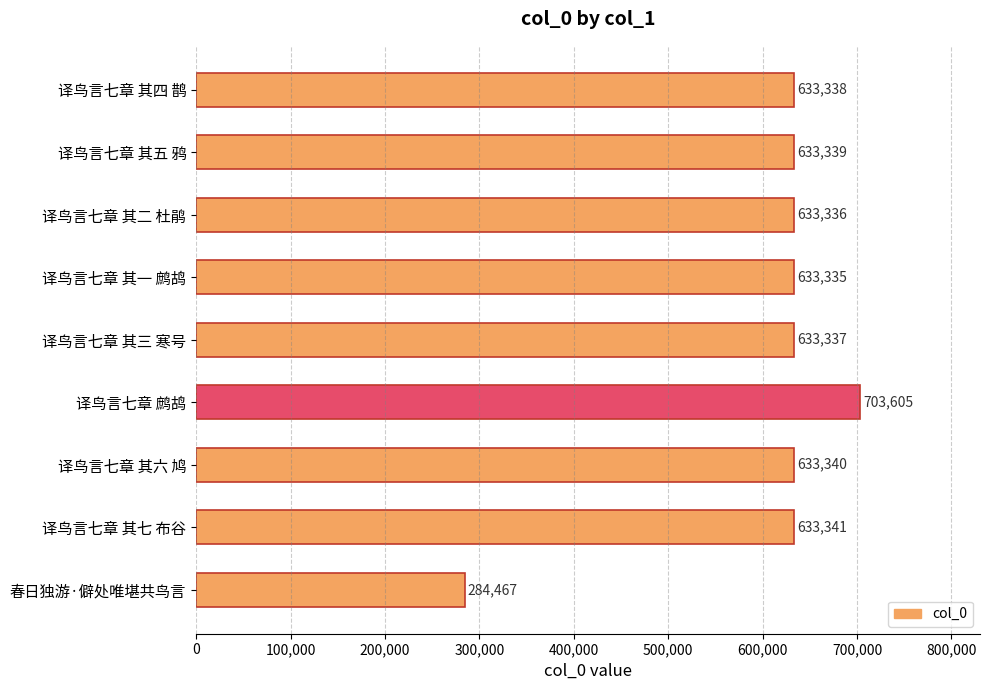

What is the greatest value displayed?

703605